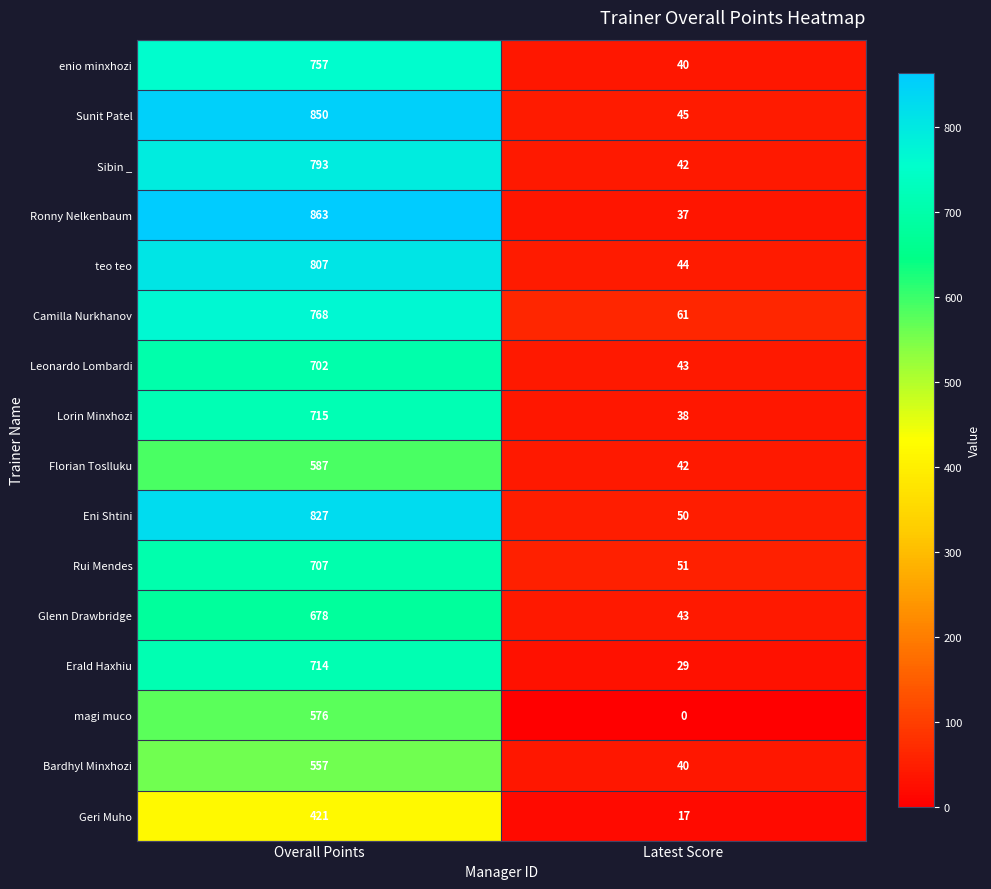

What is the difference between the Sibin _ values at Overall Points and Latest Score?

751